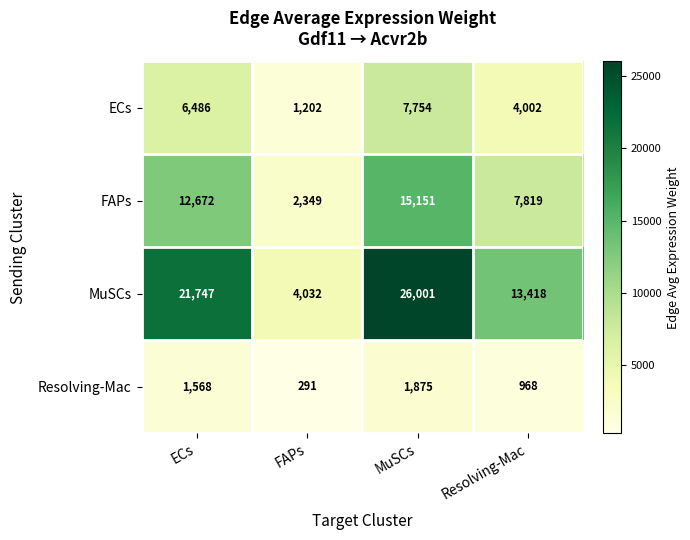

Which category has the lowest value in the Resolving-Mac series?

FAPs